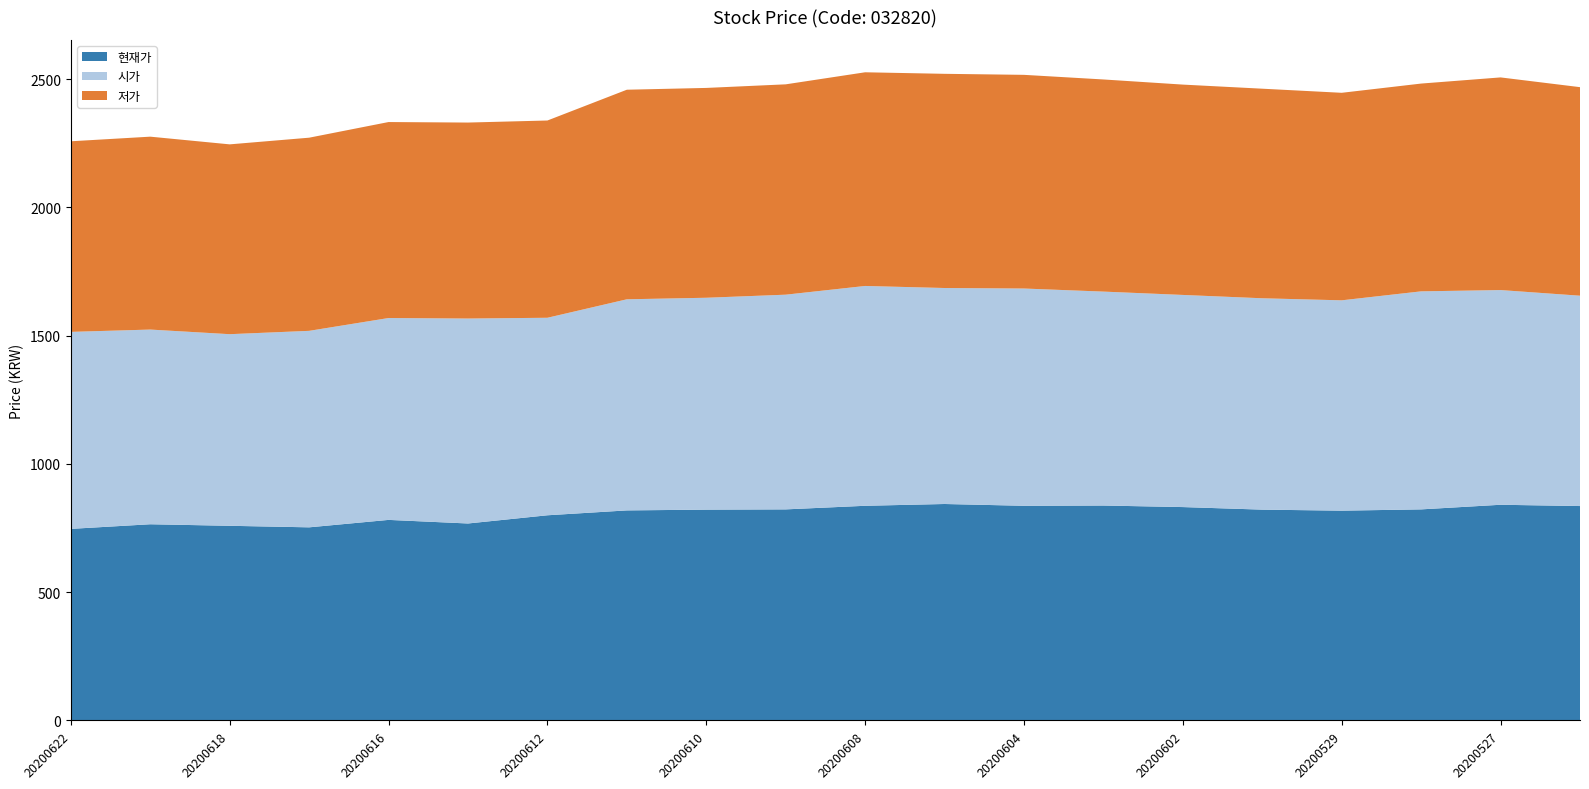

Reading right to left, transcribe all the data shown in this chart.

현재가: 836	841	823	818	822	832	838	837	844	837	823	822	819	800	768	782	753	759	765	747
시가: 820	837	850	820	824	827	834	847	842	857	837	826	823	770	799	787	766	747	759	768
저가: 813	829	810	809	817	820	827	833	835	833	820	818	817	769	764	764	753	740	752	743